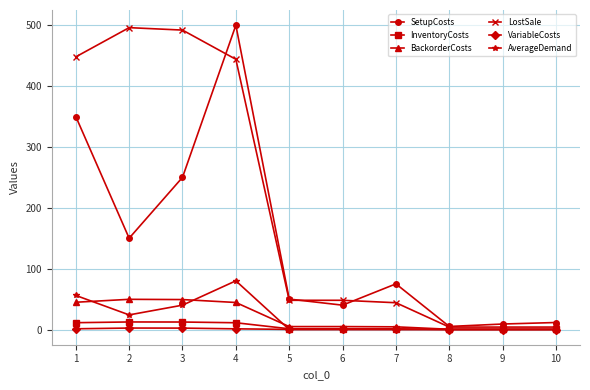

Is it true that VariableCosts equals 0.0 at 10?

True